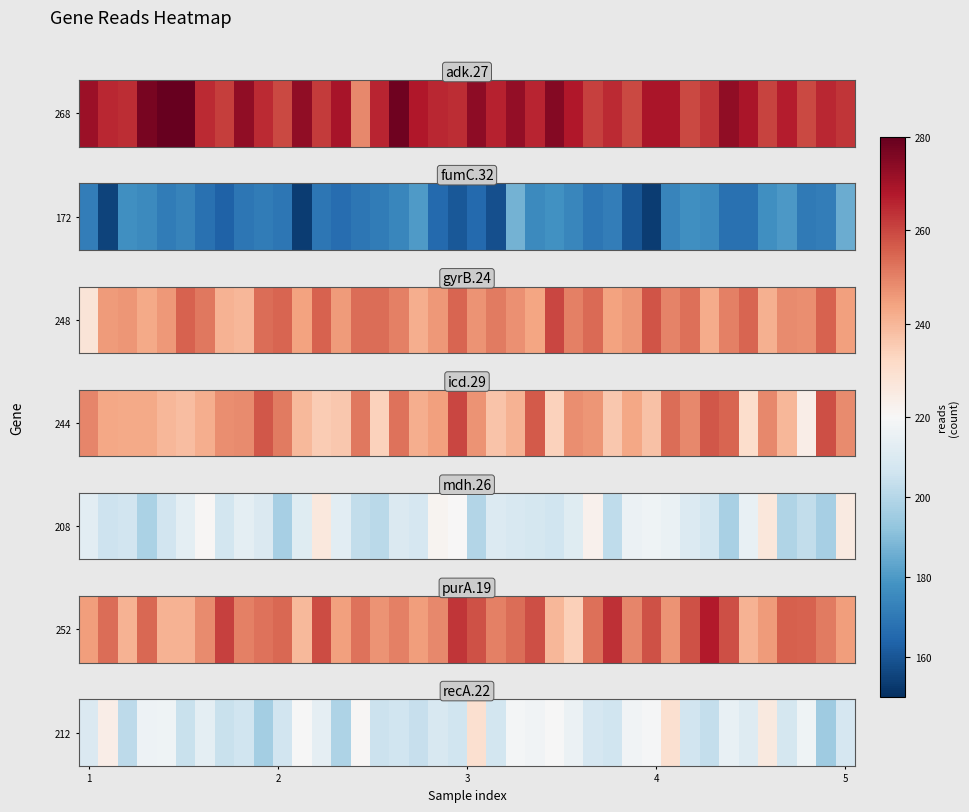

How many categories are shown in the chart?

40